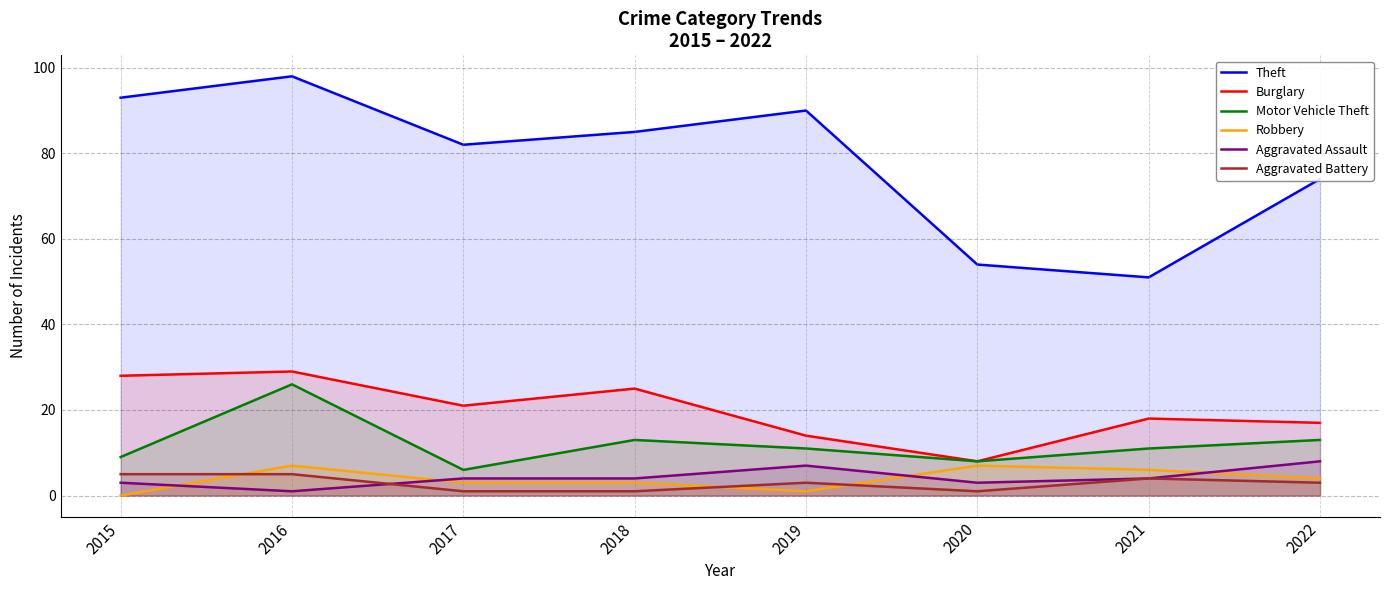

Between which two adjacent categories do Aggravated Assault and Aggravated Battery first intersect?

2016 and 2017